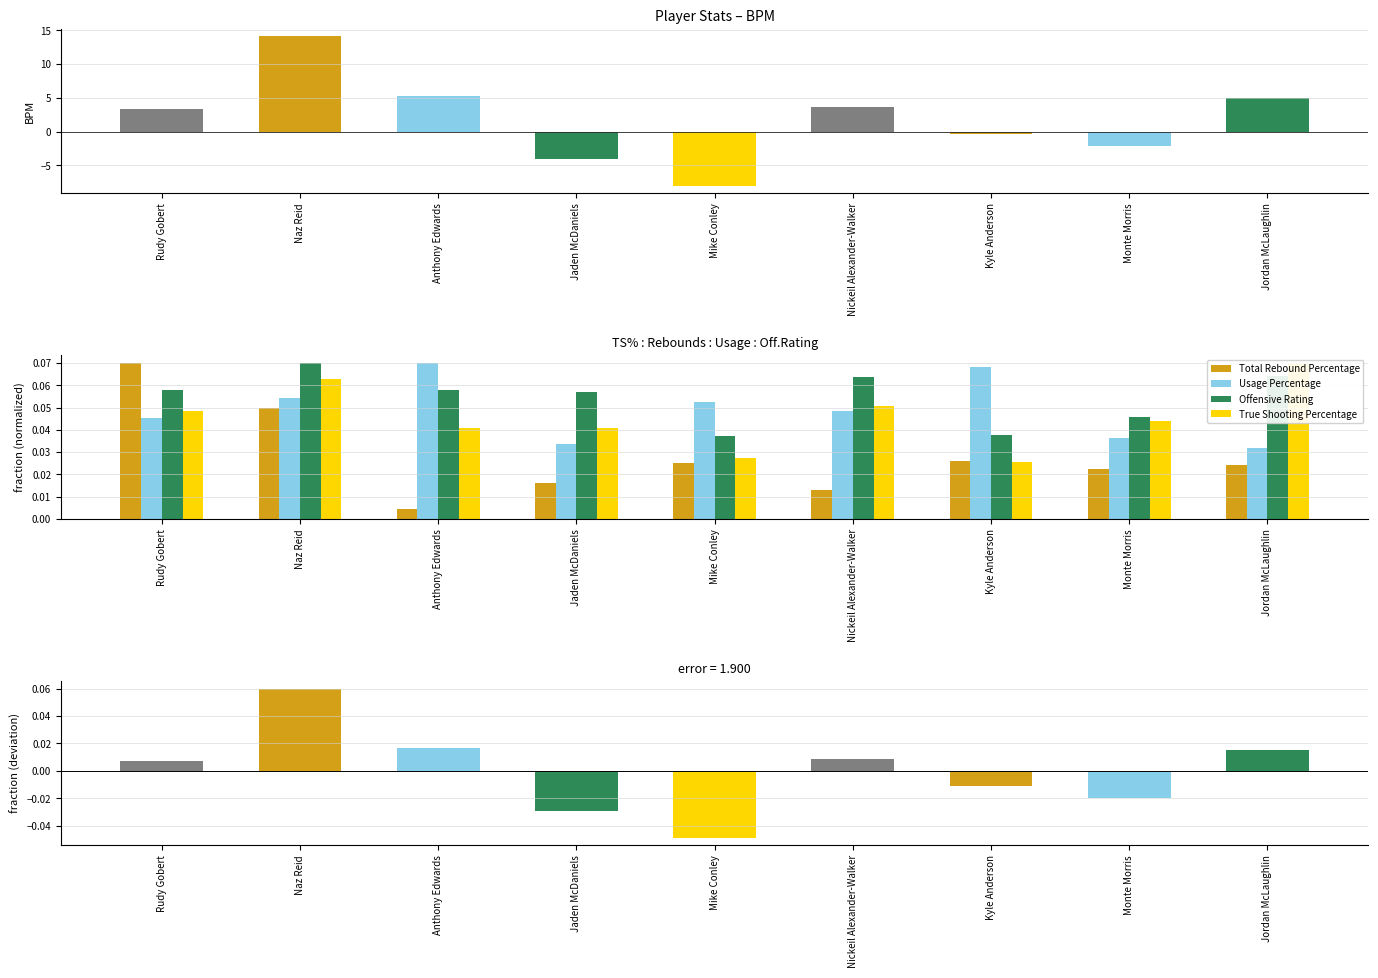

True or false: BPM has a value of 1.6 at Anthony Edwards.

False